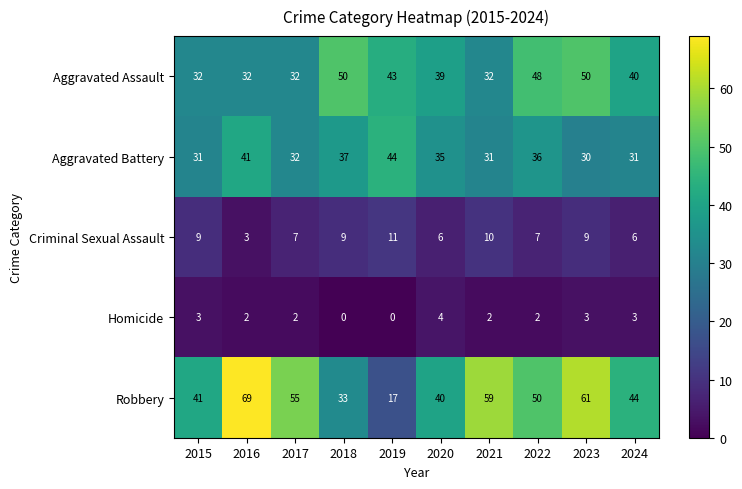

What is the sum of the Aggravated Assault values at 2019 and 2022?

91